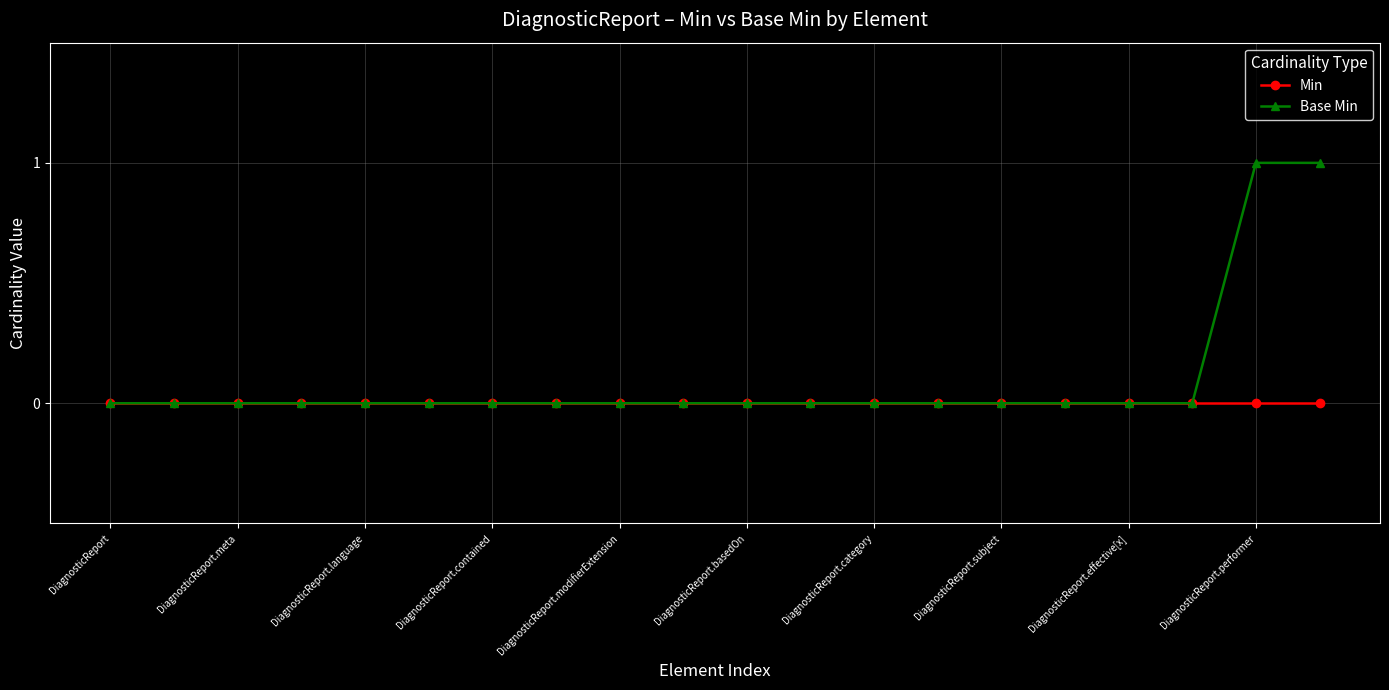

List the series in order of their peak value, lowest first.

Min, Base Min